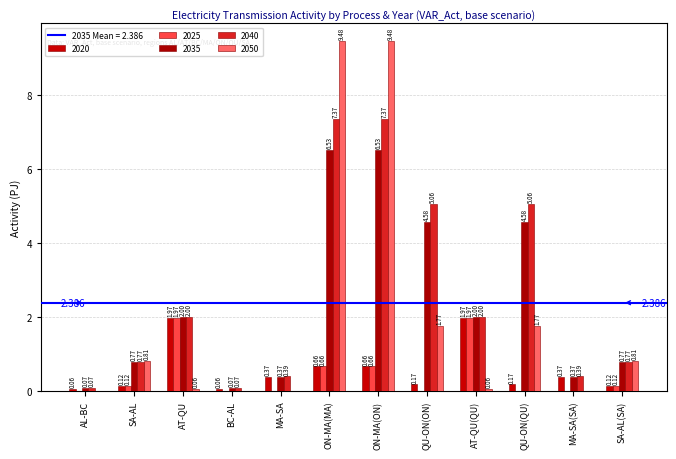

Which has a higher value, BC-AL or SA-AL?

SA-AL